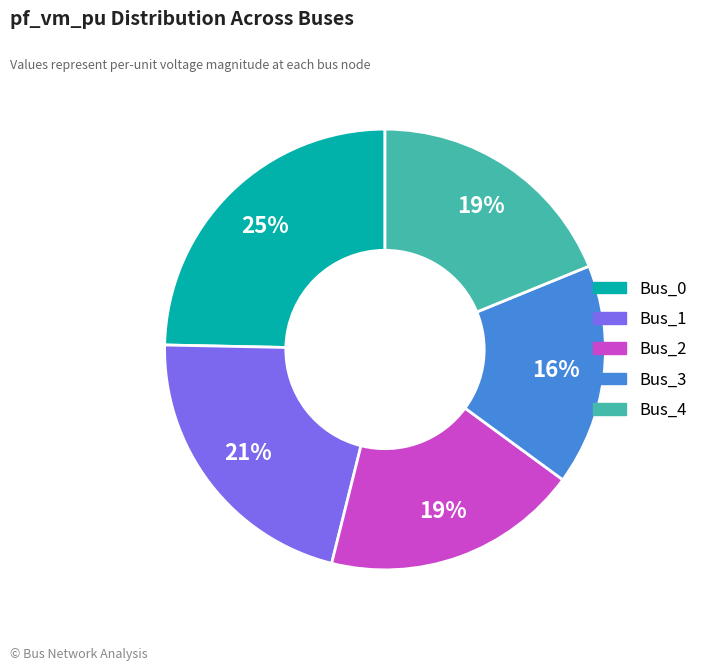

Is the sum of Bus_0 and Bus_3 greater than half?

No